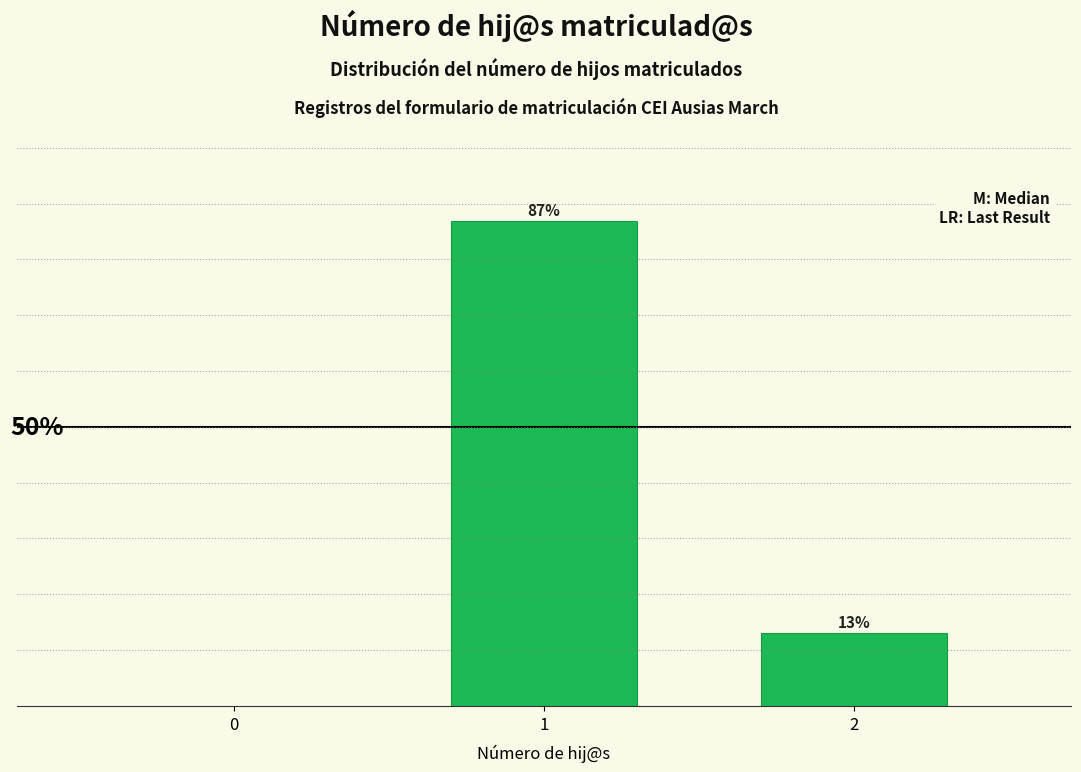

List the labels in order of value, largest first.

1, 2